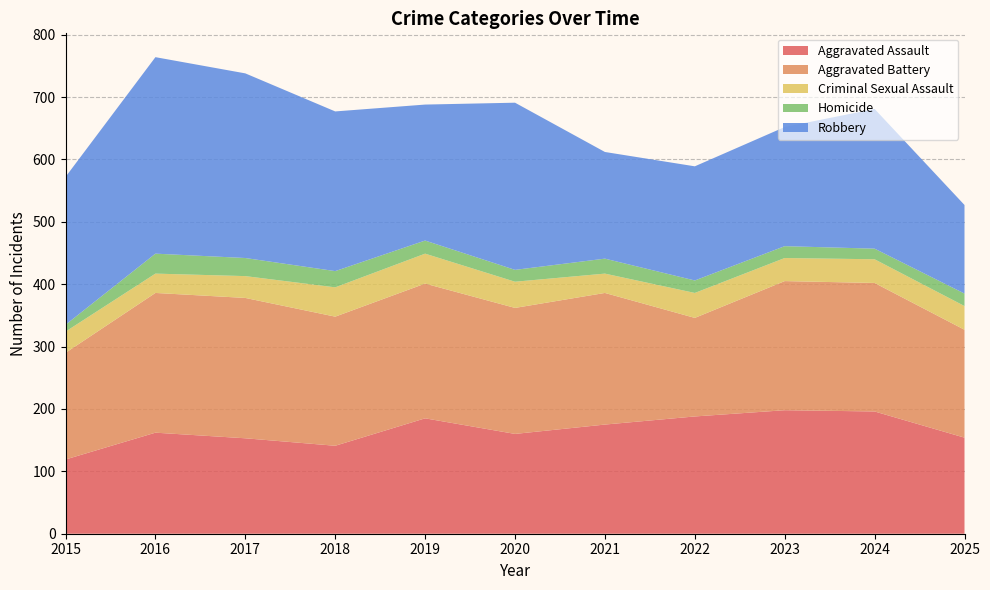

Reading left to right, list all the values displayed in this chart.

Aggravated Assault: 119	162	153	141	185	160	175	188	198	196	154
Aggravated Battery: 171	224	225	207	216	202	211	158	207	206	173
Criminal Sexual Assault: 34	31	35	47	48	42	31	40	37	38	38
Homicide: 11	32	29	26	21	19	24	20	19	17	20
Robbery: 237	315	296	256	218	268	171	183	191	224	142